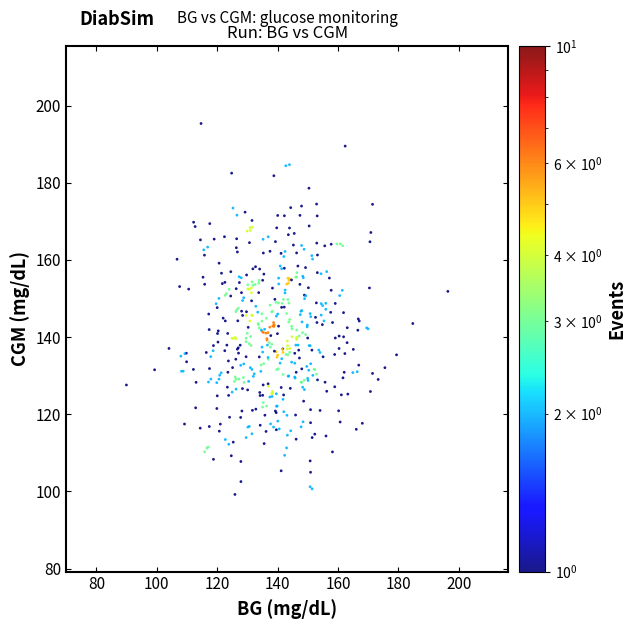

What is the range of X values (max minus min)?

106.4